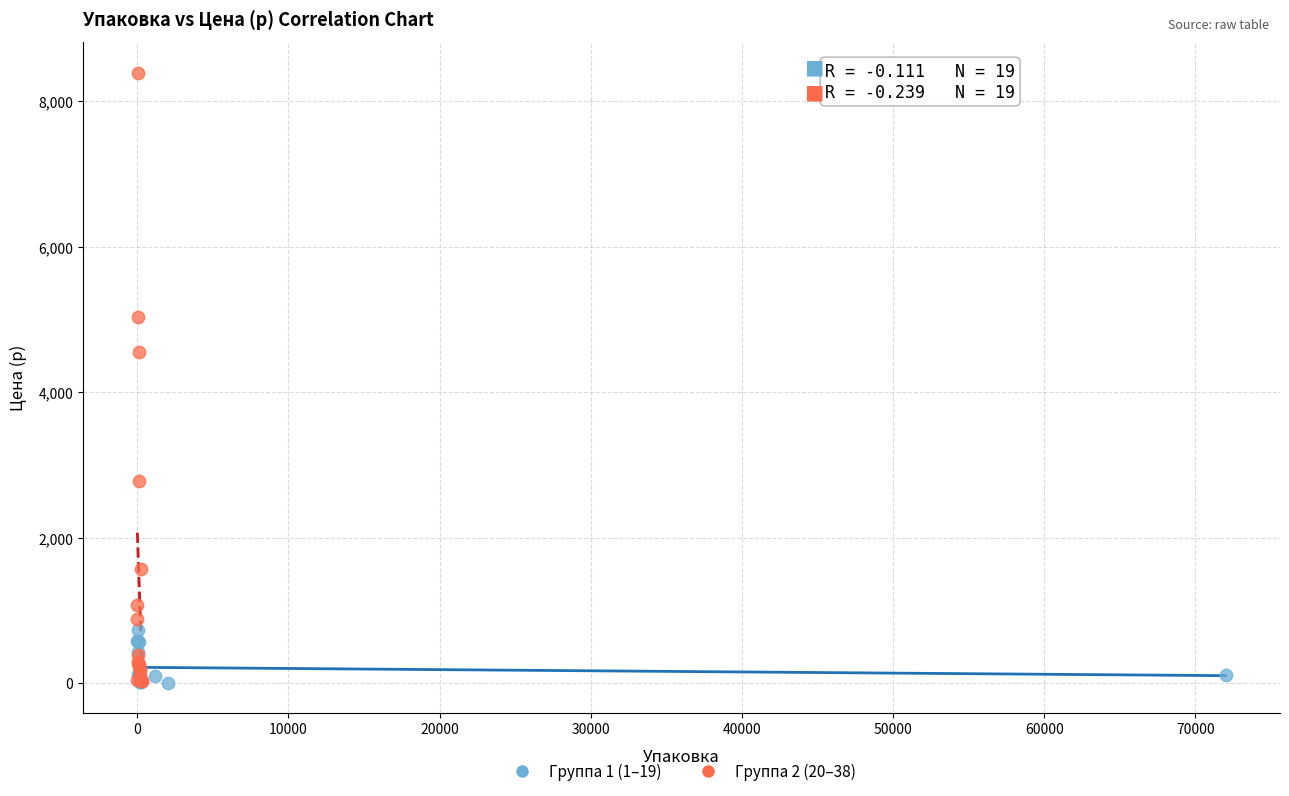

Which series contains the highest Y value?

Группа 2 (20–38)